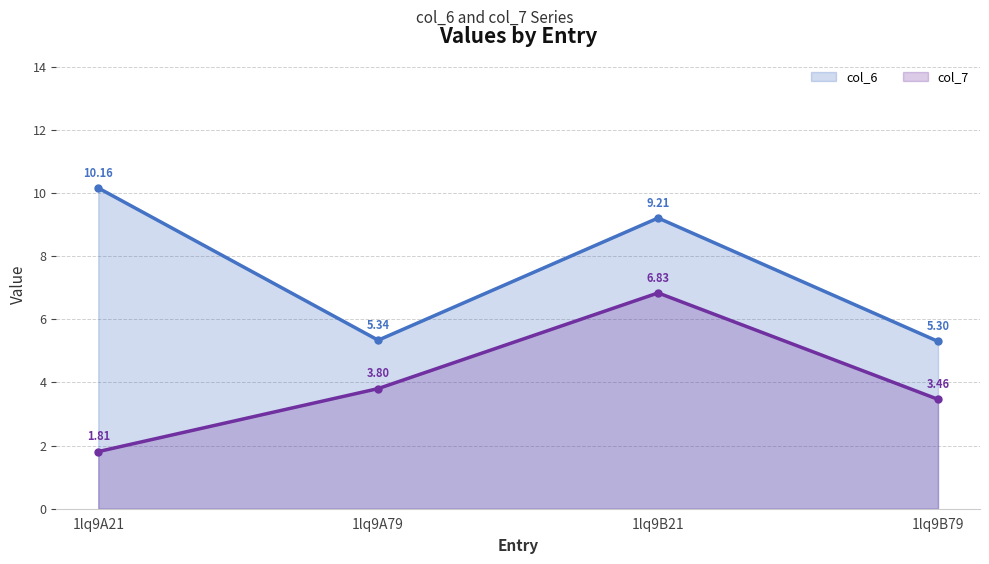

Reading right to left, extract all data points from this chart.

col_6 line: 1lq9B79=5.3	1lq9B21=9.2	1lq9A79=5.3	1lq9A21=10.2
col_7 line: 1lq9B79=3.5	1lq9B21=6.8	1lq9A79=3.8	1lq9A21=1.8